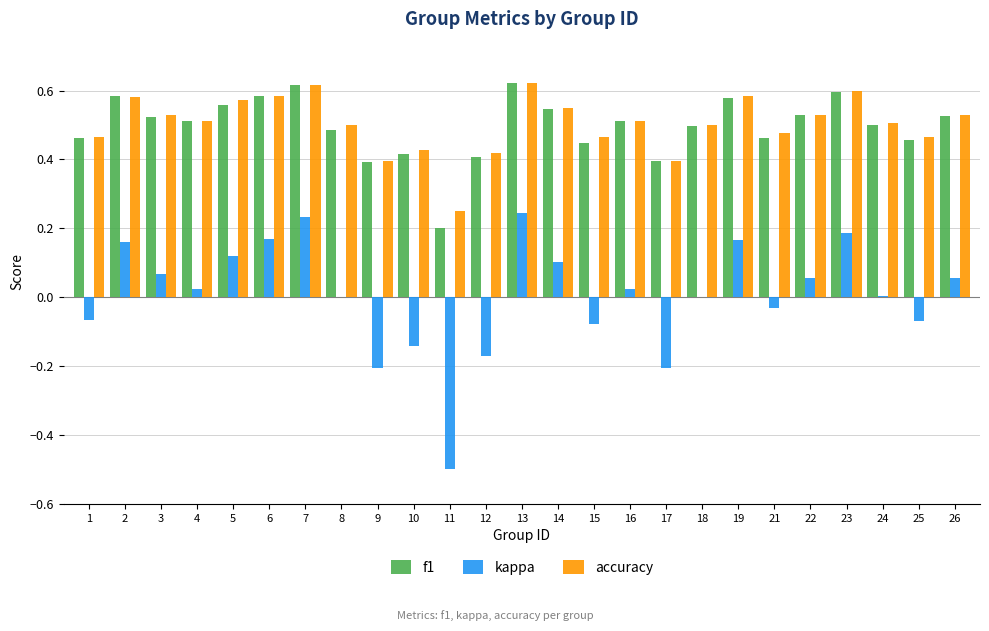

What is the total value across all series at 13?

1.5